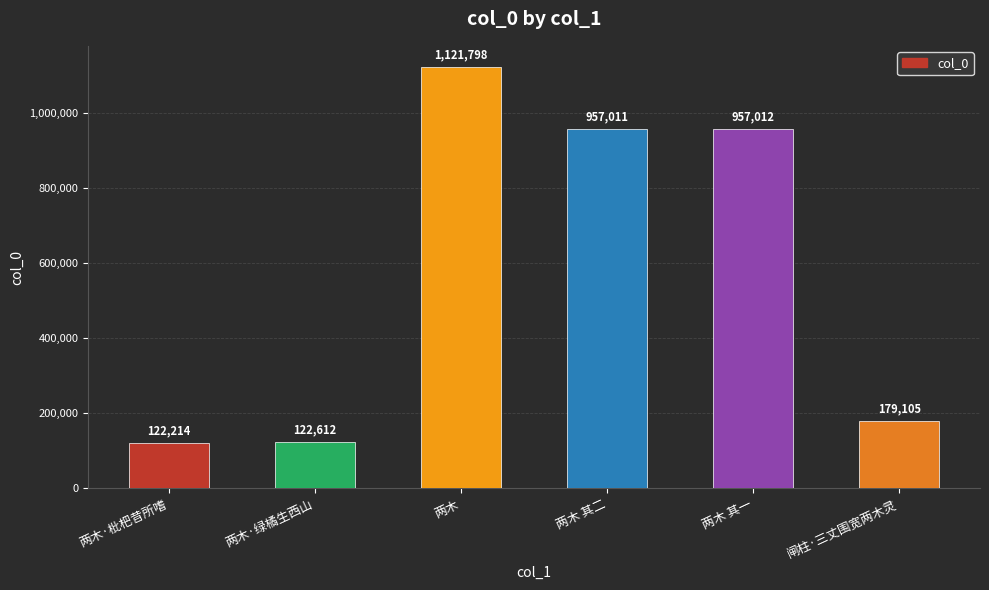

Is it true that the value at 两木 其二 is 957011?

True